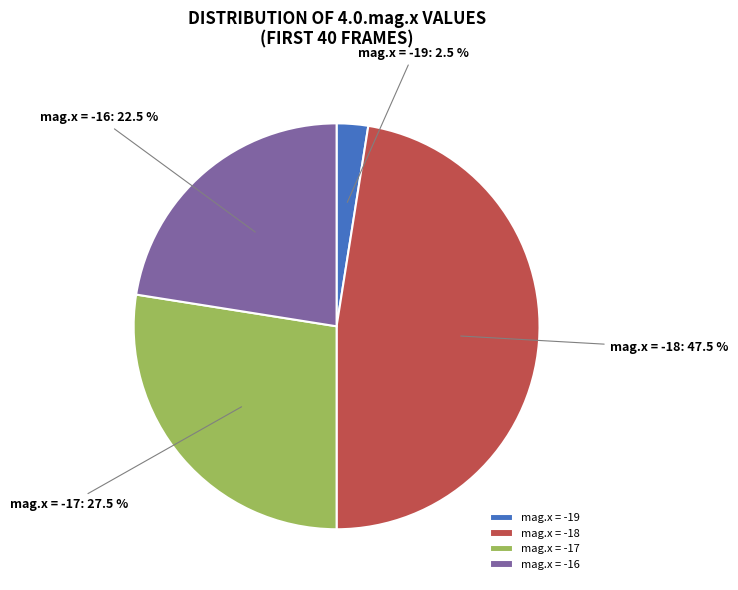

What is the smallest slice in the pie chart?

mag.x = -19